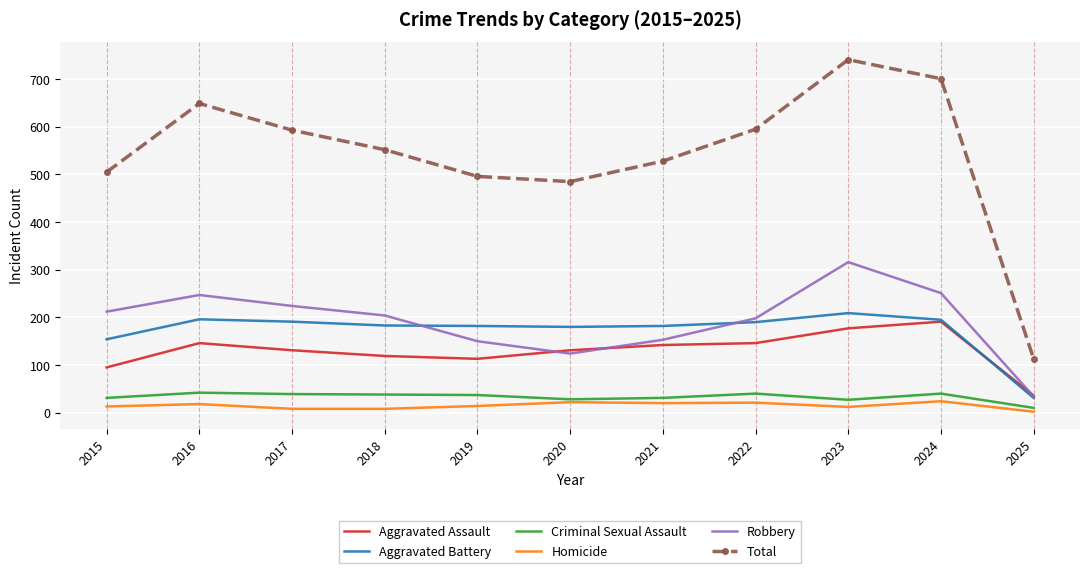

What is the approximate value of Robbery at 2022?

198